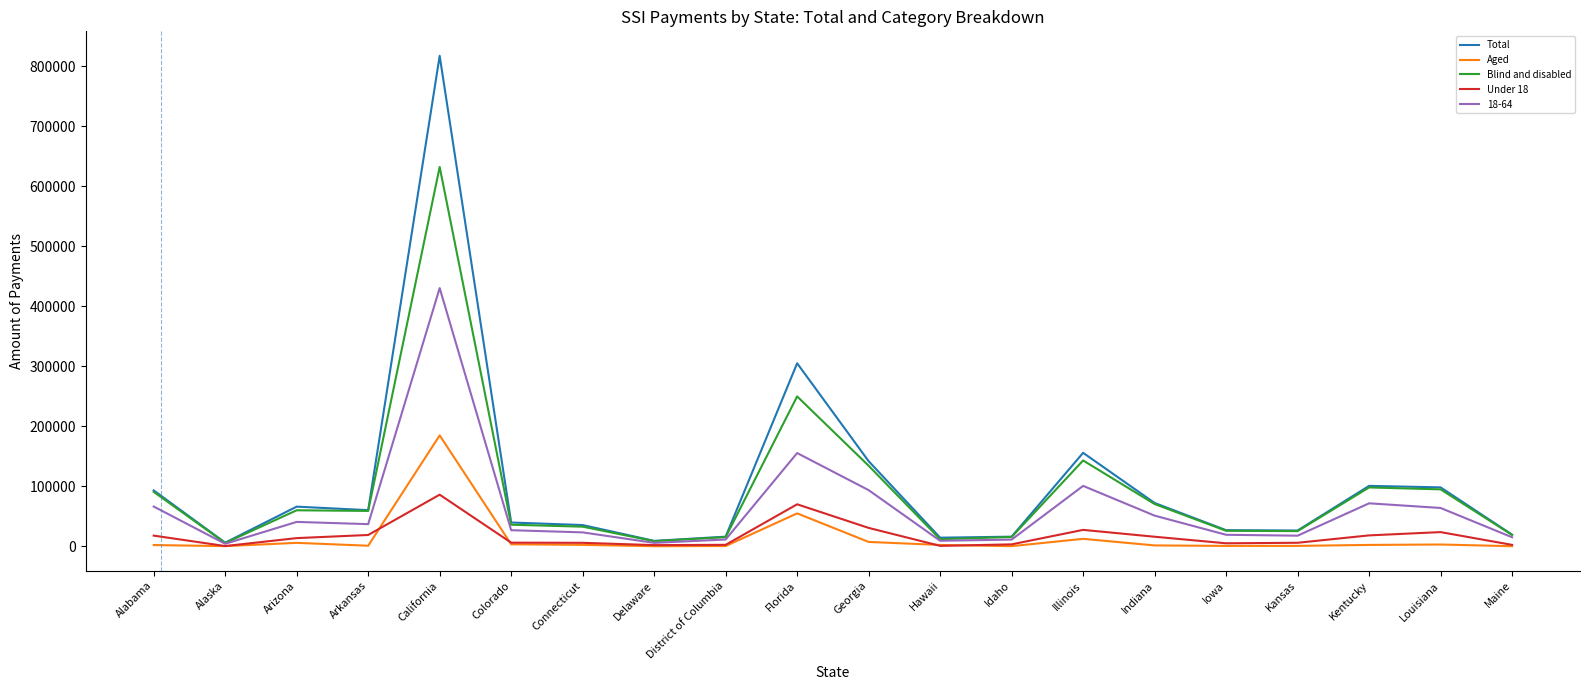

Is the value of Aged at Alaska greater than the value of Under 18 at Arizona?

No